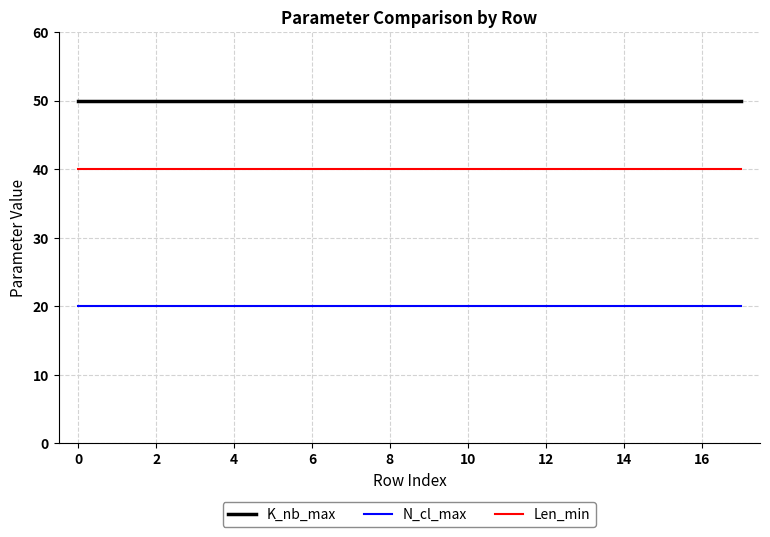

Rank the series by their average value, from lowest to highest.

N_cl_max, Len_min, K_nb_max